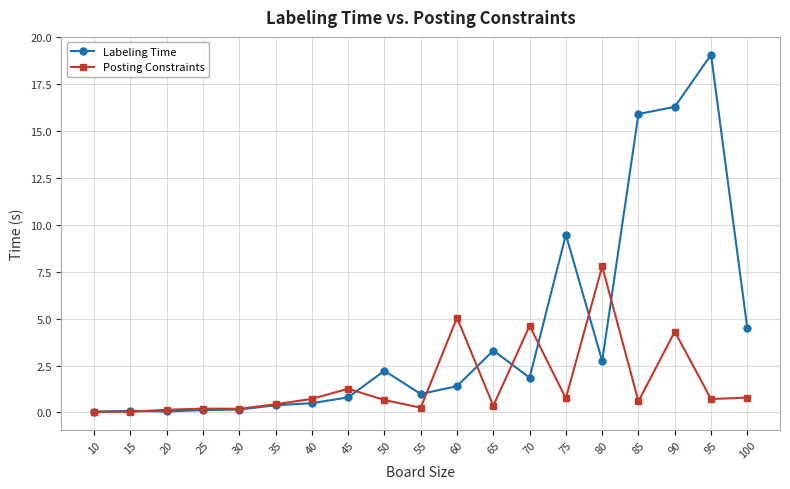

Rank the series by their average value, from highest to lowest.

Labeling Time, Posting Constraints